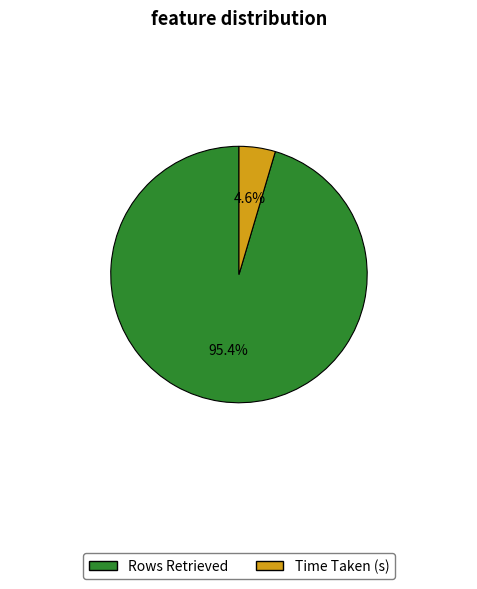

To the nearest percent, what is the difference between the Time Taken (s) and Rows Retrieved slice percentages?

91%